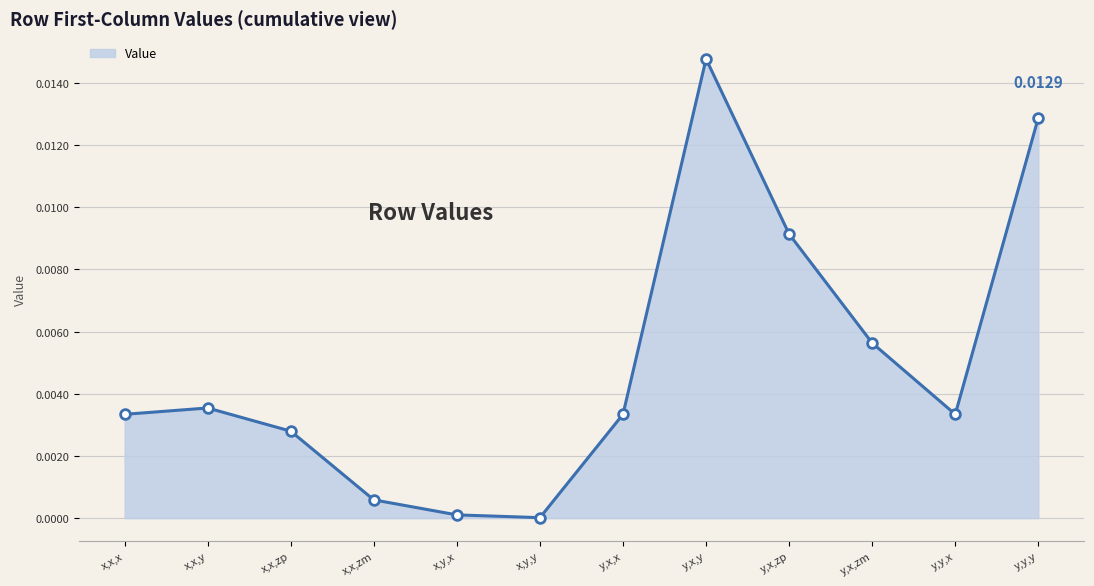

Which category has the highest value across all series?

y,x,y